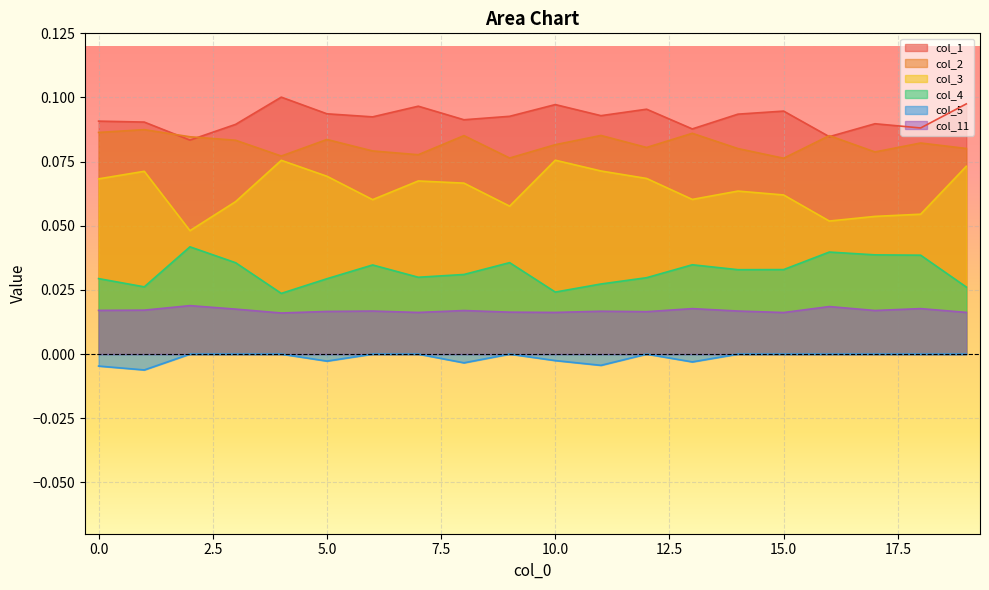

How many col_1 values are between 0 and 1?

20